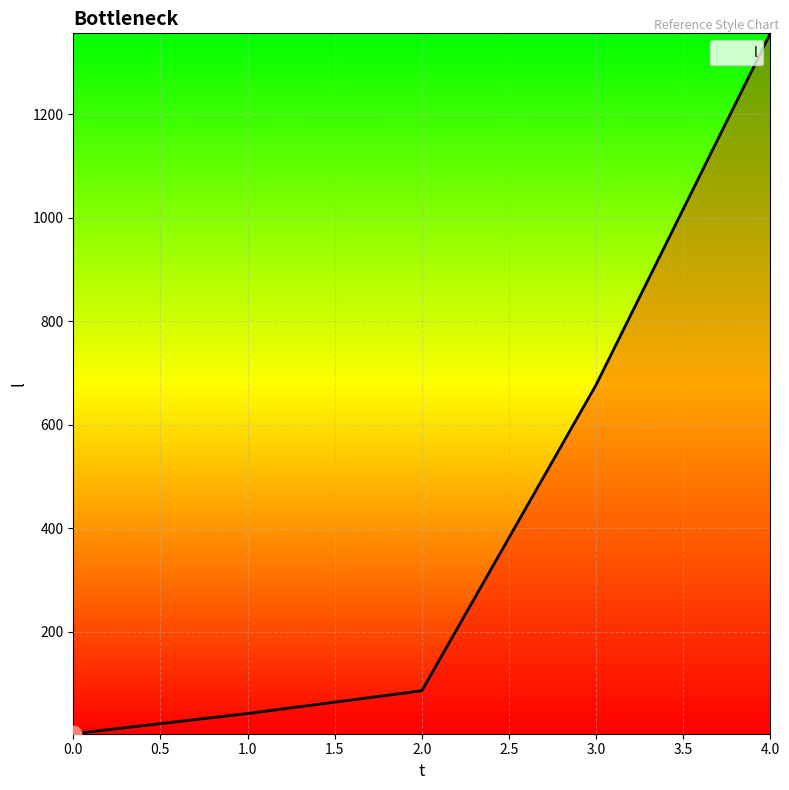

How many distinct data groups are displayed?

1